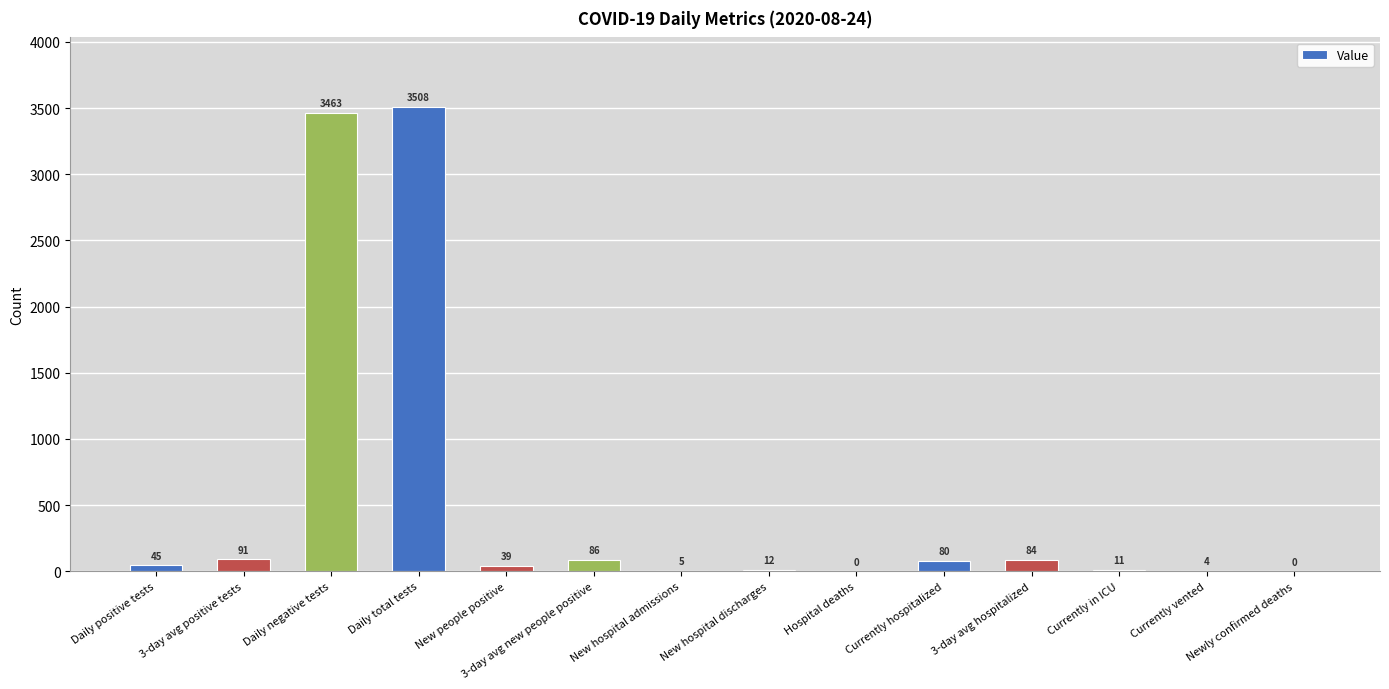

What is the sum of all values?

7428